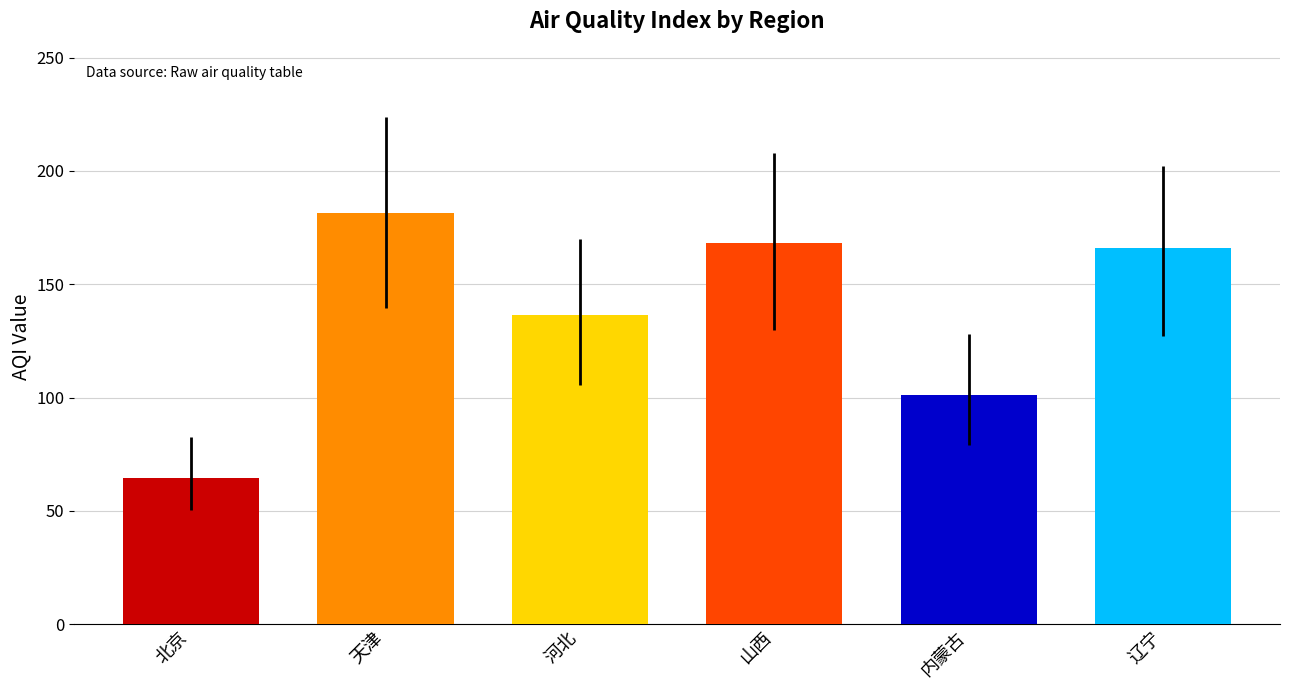

What is the maximum value shown in the chart?

181.3